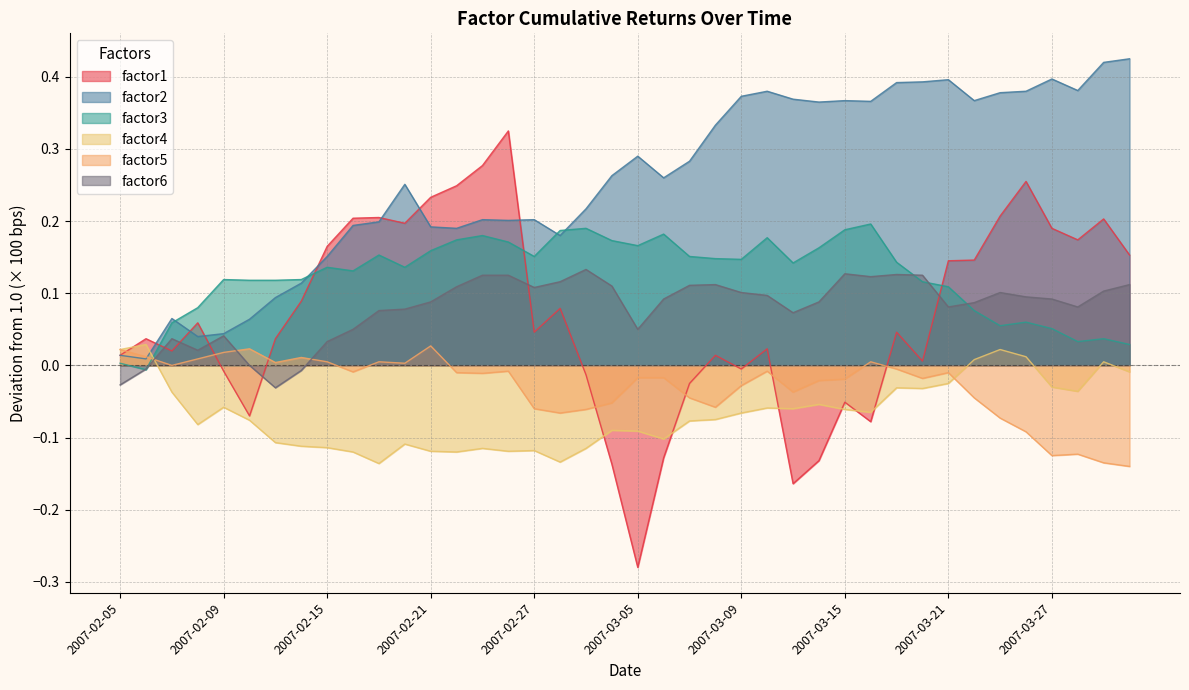

Reading left to right, list all the values displayed in this chart.

factor1: 0.0	0.0	0.0	0.1	-0.0	-0.1	0.0	0.1	0.2	0.2	0.2	0.2	0.2	0.2	0.3	0.3	0.0	0.1	-0.0	-0.1	-0.3	-0.1	-0.0	0.0	-0.0	0.0	-0.2	-0.1	-0.1	-0.1	0.0	0.0	0.1	0.1	0.2	0.3	0.2	0.2	0.2	0.2
factor2: 0.0	0.0	0.1	0.0	0.0	0.1	0.1	0.1	0.2	0.2	0.2	0.3	0.2	0.2	0.2	0.2	0.2	0.2	0.2	0.3	0.3	0.3	0.3	0.3	0.4	0.4	0.4	0.4	0.4	0.4	0.4	0.4	0.4	0.4	0.4	0.4	0.4	0.4	0.4	0.4
factor3: 0.0	-0.0	0.1	0.1	0.1	0.1	0.1	0.1	0.1	0.1	0.2	0.1	0.2	0.2	0.2	0.2	0.2	0.2	0.2	0.2	0.2	0.2	0.2	0.1	0.1	0.2	0.1	0.2	0.2	0.2	0.1	0.1	0.1	0.1	0.1	0.1	0.1	0.0	0.0	0.0
factor4: 0.0	0.0	-0.0	-0.1	-0.1	-0.1	-0.1	-0.1	-0.1	-0.1	-0.1	-0.1	-0.1	-0.1	-0.1	-0.1	-0.1	-0.1	-0.1	-0.1	-0.1	-0.1	-0.1	-0.1	-0.1	-0.1	-0.1	-0.1	-0.1	-0.1	-0.0	-0.0	-0.0	0.0	0.0	0.0	-0.0	-0.0	0.0	-0.0
factor5: 0.0	0.0	0.0	0.0	0.0	0.0	0.0	0.0	0.0	-0.0	0.0	0.0	0.0	-0.0	-0.0	-0.0	-0.1	-0.1	-0.1	-0.1	-0.0	-0.0	-0.0	-0.1	-0.0	-0.0	-0.0	-0.0	-0.0	0.0	-0.0	-0.0	-0.0	-0.0	-0.1	-0.1	-0.1	-0.1	-0.1	-0.1
factor6: -0.0	-0.0	0.0	0.0	0.0	0.0	-0.0	-0.0	0.0	0.0	0.1	0.1	0.1	0.1	0.1	0.1	0.1	0.1	0.1	0.1	0.0	0.1	0.1	0.1	0.1	0.1	0.1	0.1	0.1	0.1	0.1	0.1	0.1	0.1	0.1	0.1	0.1	0.1	0.1	0.1